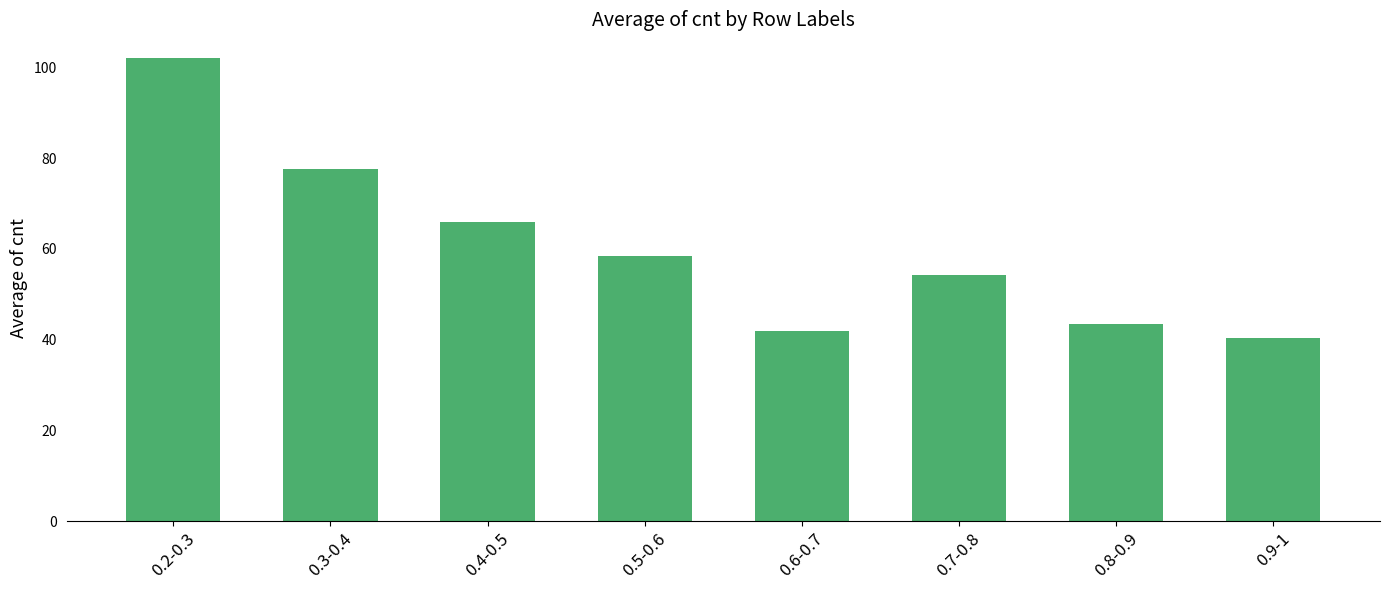

What is the difference between the second highest and second lowest values?

35.6